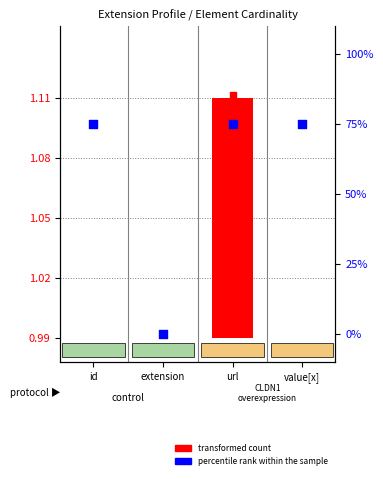

Which series reaches the maximum Y coordinate?

percentile rank within the sample